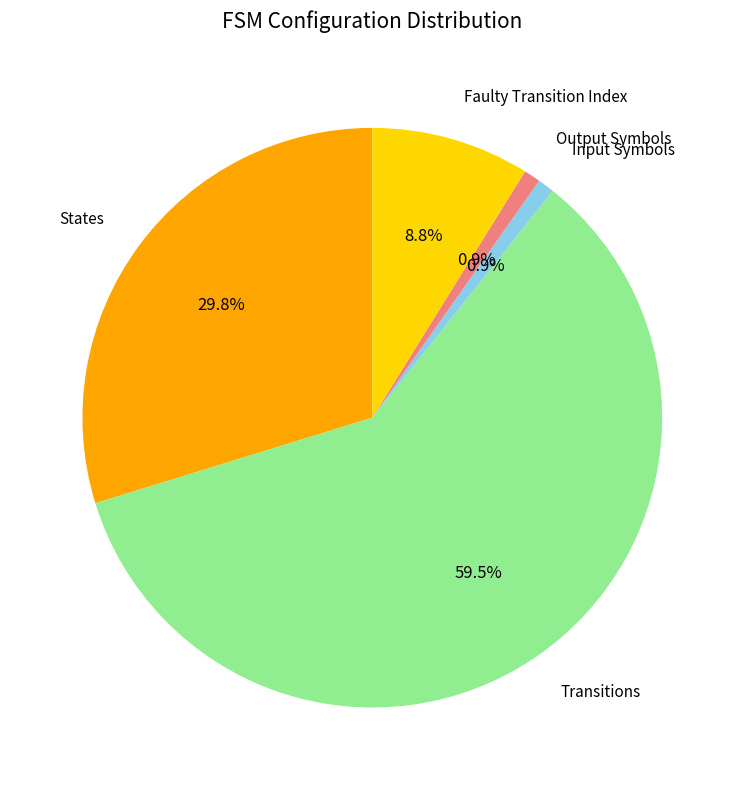

Between Transitions and States, which is larger?

Transitions